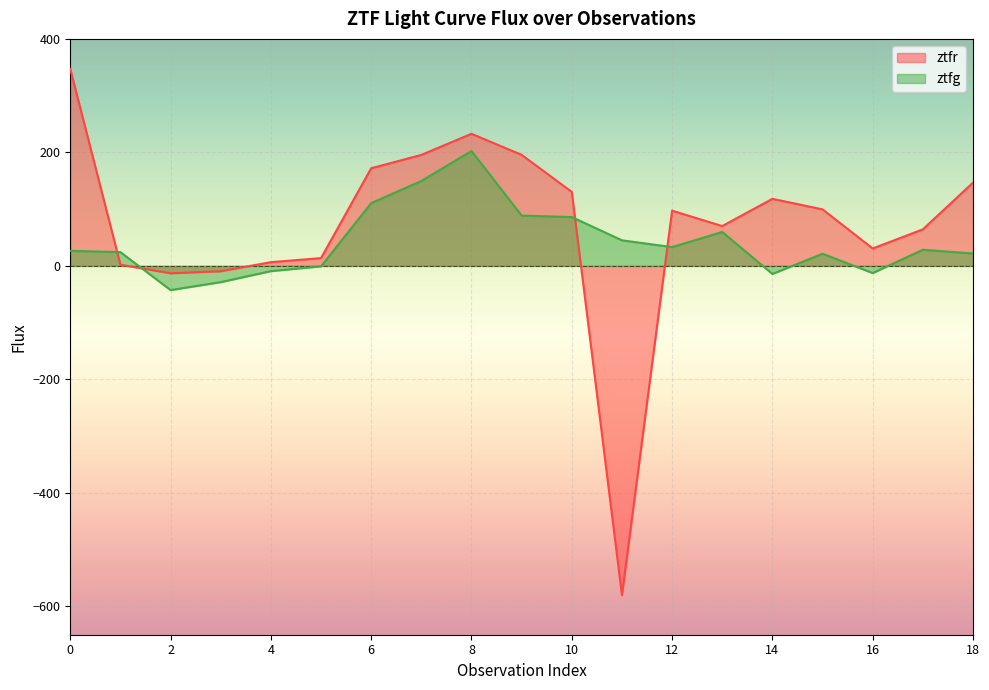

What is the difference between the ztfg values at 0 and 14?

40.7